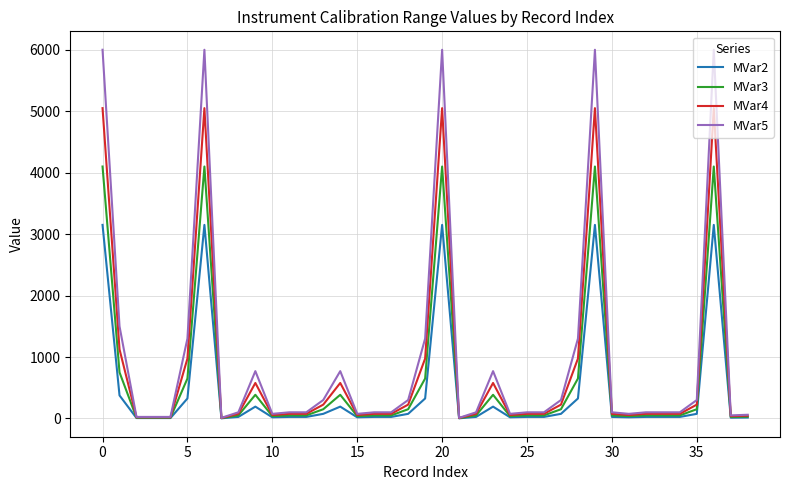

What is the maximum value shown in the chart?

6000.0